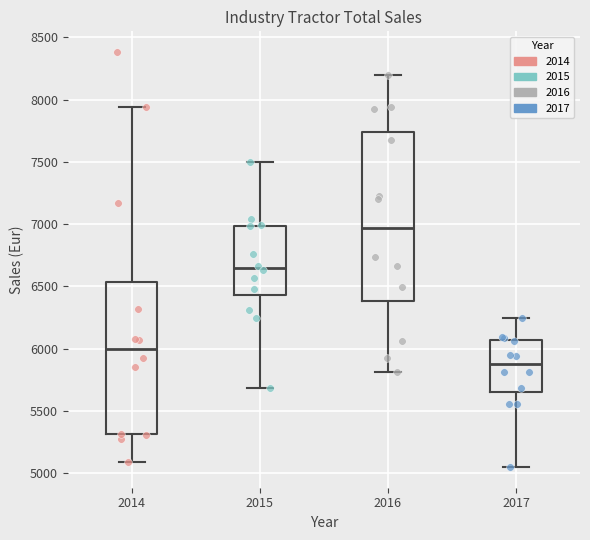

Reading left to right, transcribe this box plot: for each box, give where its median line is, the range the box spans, and where its two whiskers end, as read against the y-axis. The values are not printed on the chart, so give them approximately, as read against the axis.

2014: median 6000, box 5300 to 6550, whiskers 5100 to 7950
2015: median 6650, box 6450 to 7000, whiskers 5700 to 7500
2016: median 6950, box 6400 to 7750, whiskers 5800 to 8200
2017: median 5900, box 5650 to 6050, whiskers 5050 to 6250